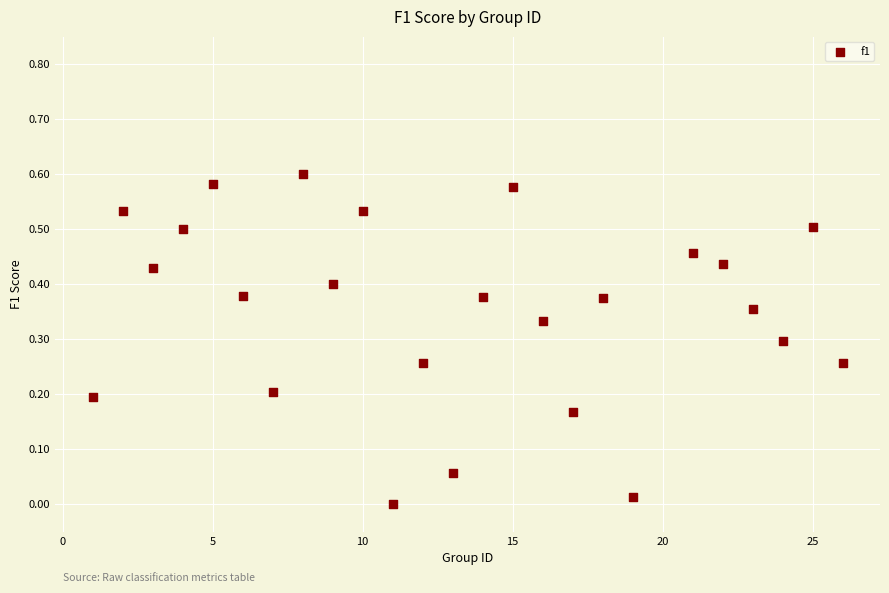

What is the range of X values (max minus min)?

25.0